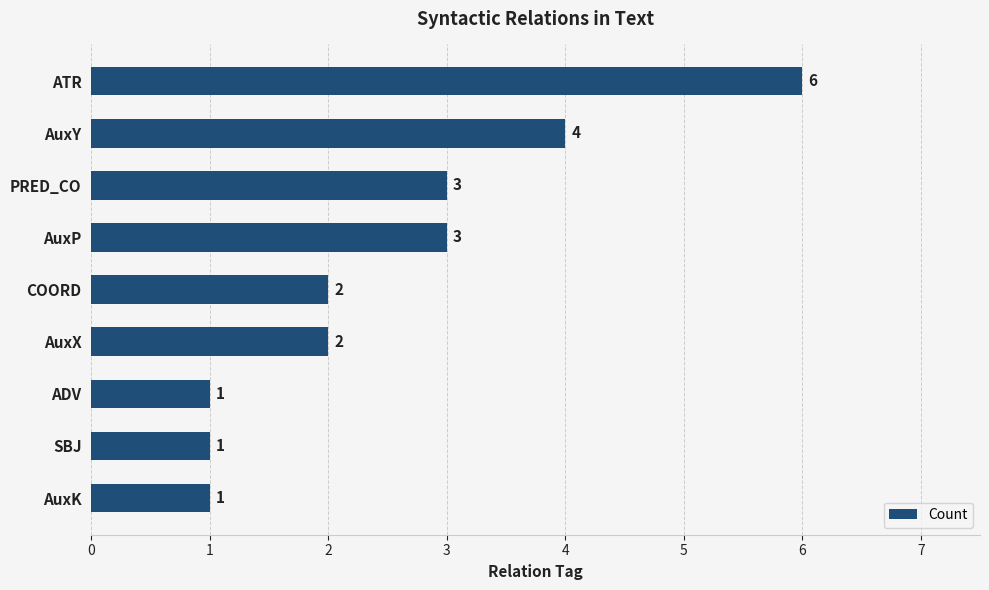

Count the values in the range 1 to 3.

7